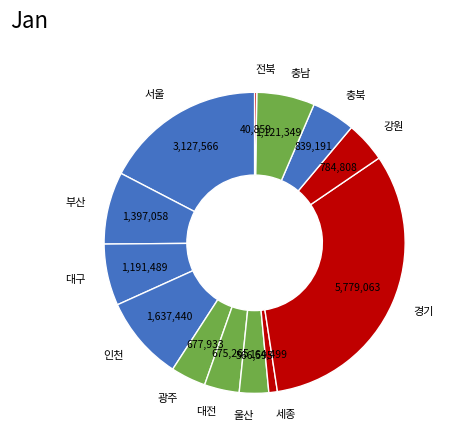

Is 광주 the majority of the pie?

No